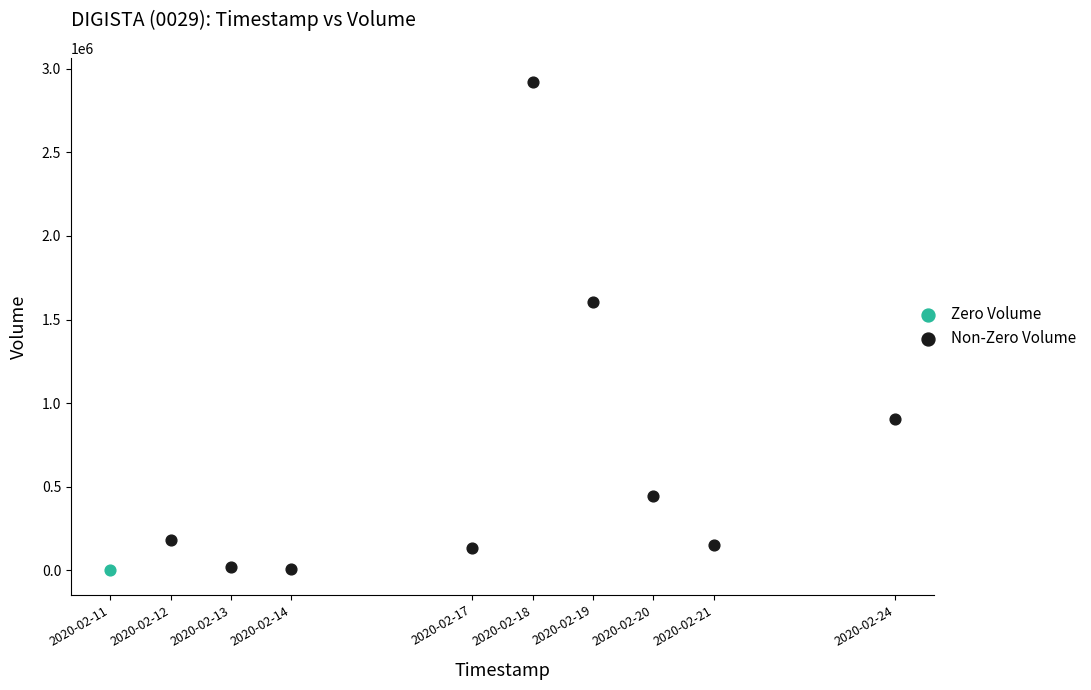

What are all the series names shown in the legend?

Zero Volume, Non-Zero Volume